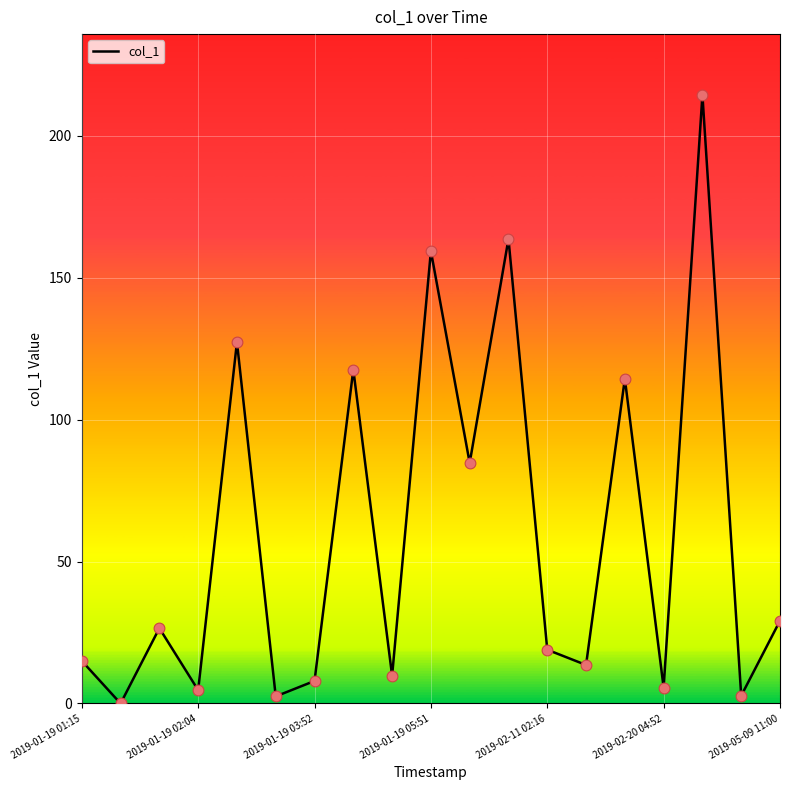

What is the difference between the maximum and minimum values?

214.4